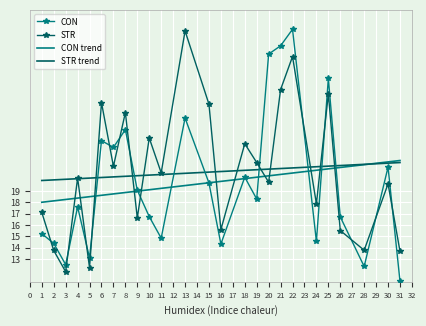

What is the value of the STR point at the 7th from the left?

21.2